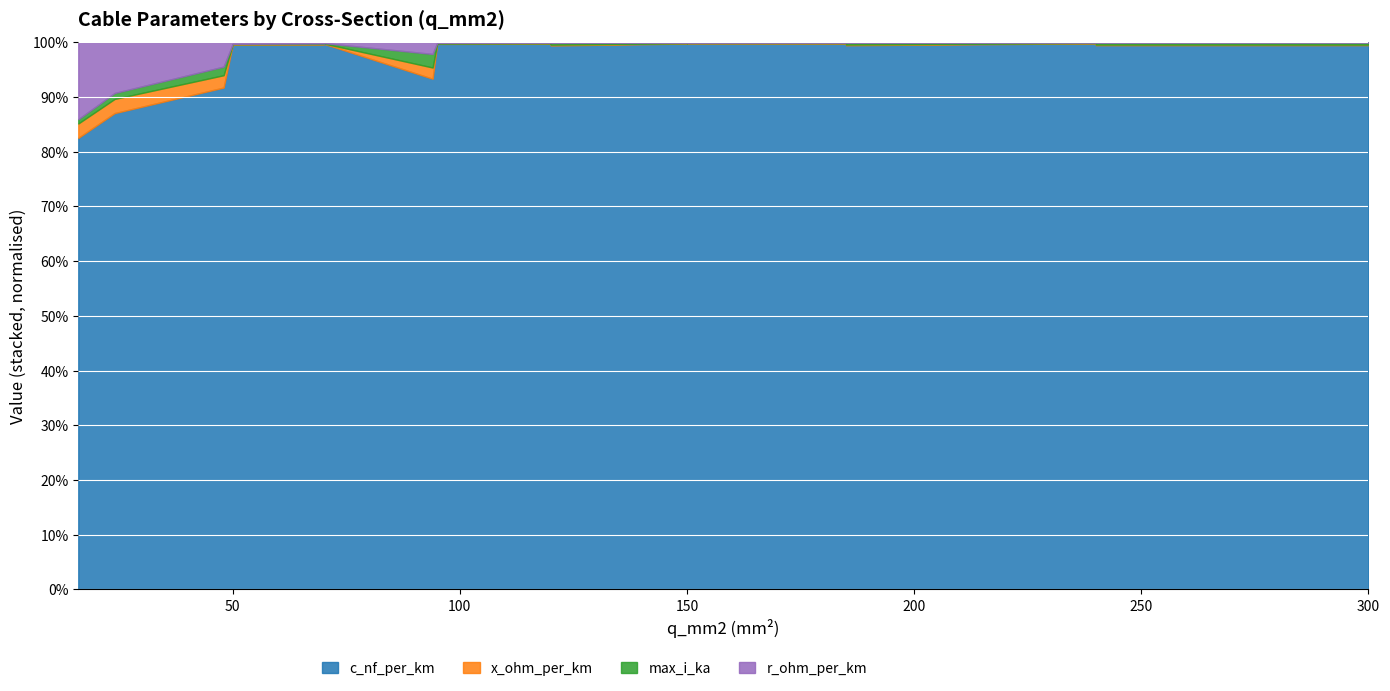

At which label is x_ohm_per_km closest to 0?

120